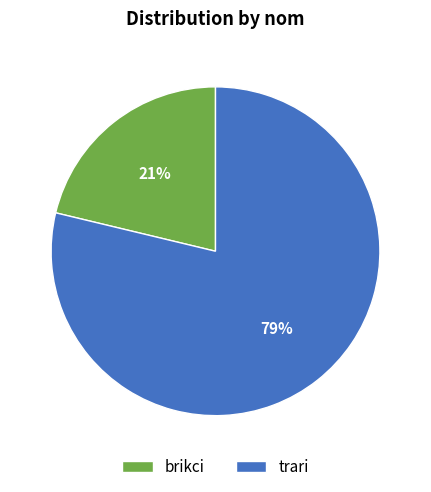

How many slices are in this pie chart?

2